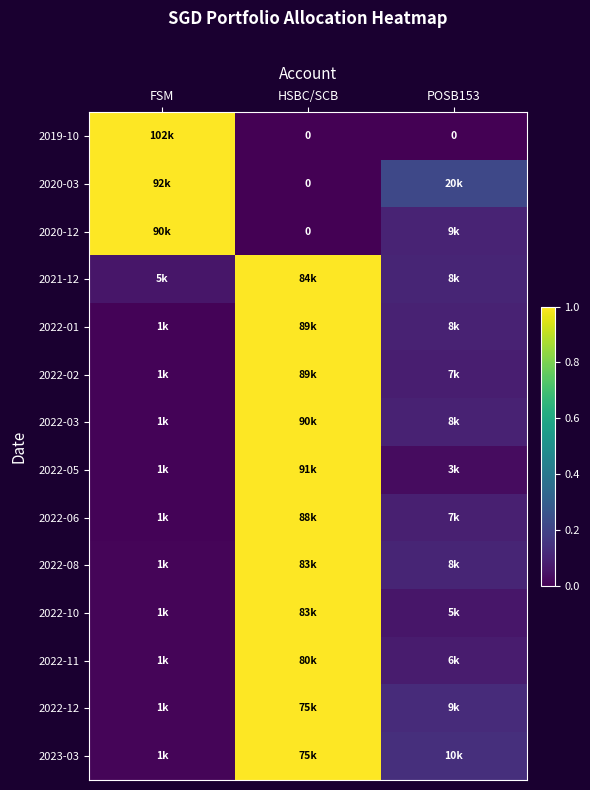

How many positive values does the 2020-12 series have?

2